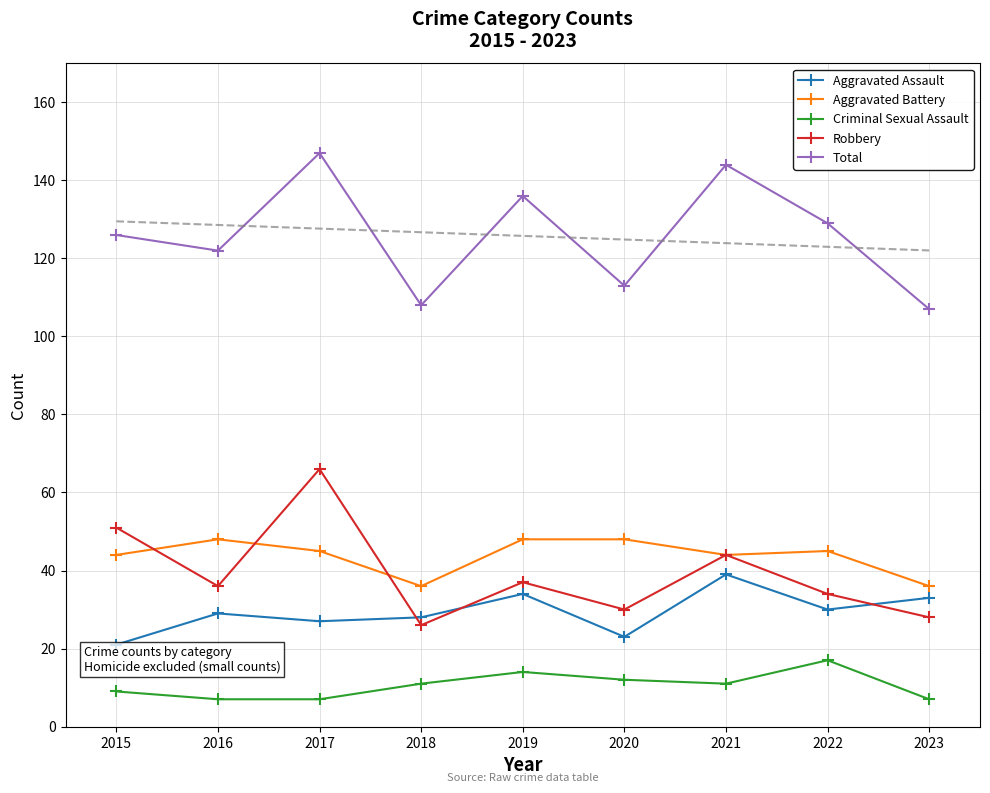

What is the spread (max minus min) of values at 2022?

112